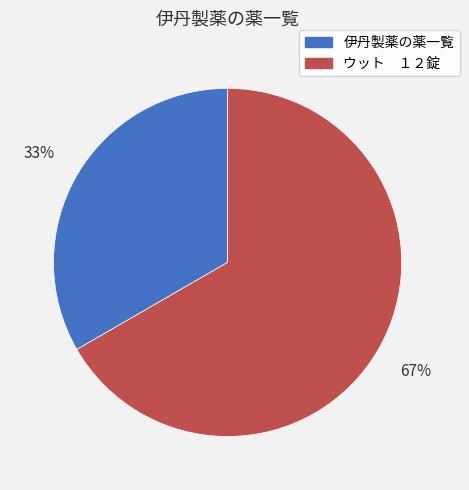

Count the number of slices in the pie.

2